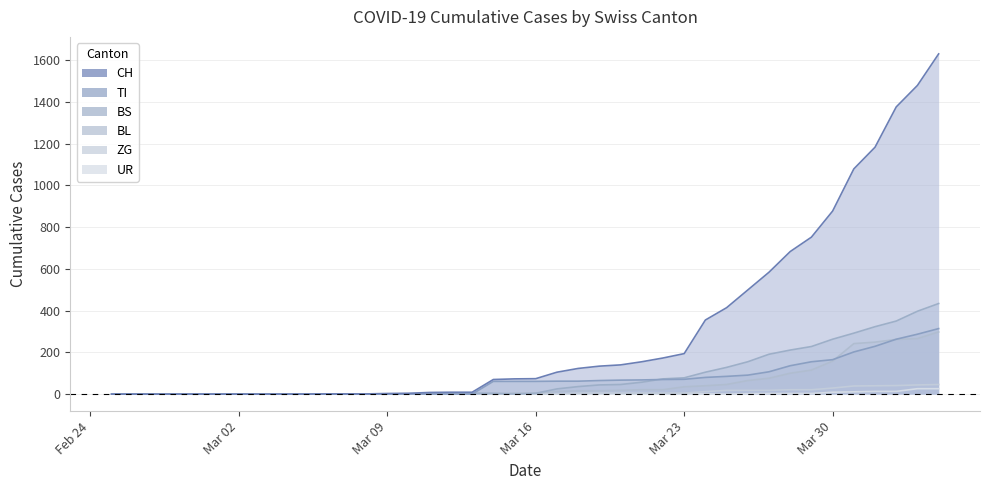

Which has a higher value, 2020-03-20 or 2020-03-29?

2020-03-29